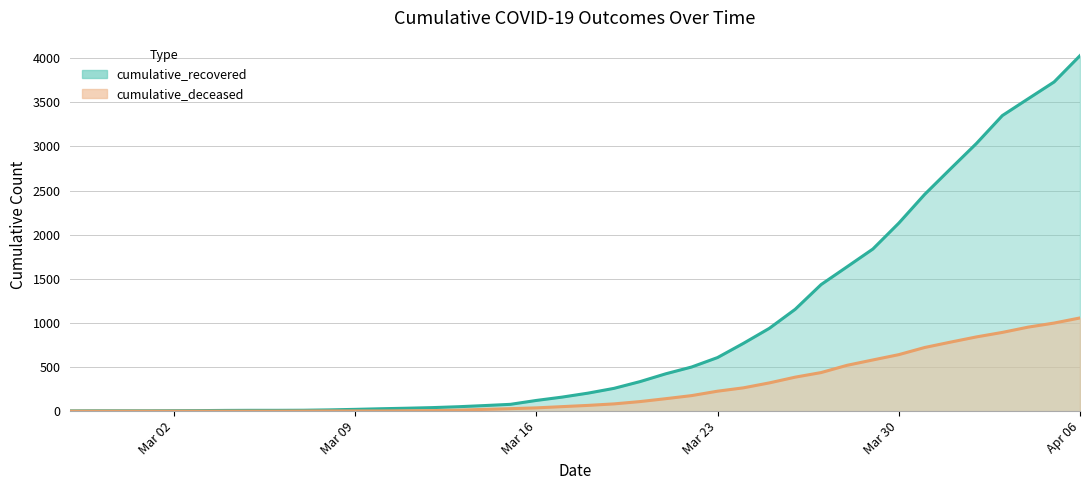

Which series has the largest total across all categories?

cumulative_recovered